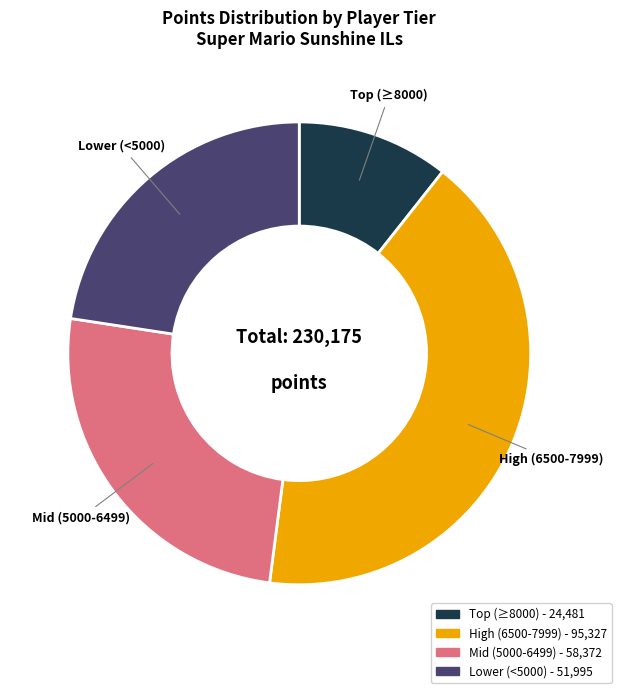

Is there a majority slice in this chart?

No